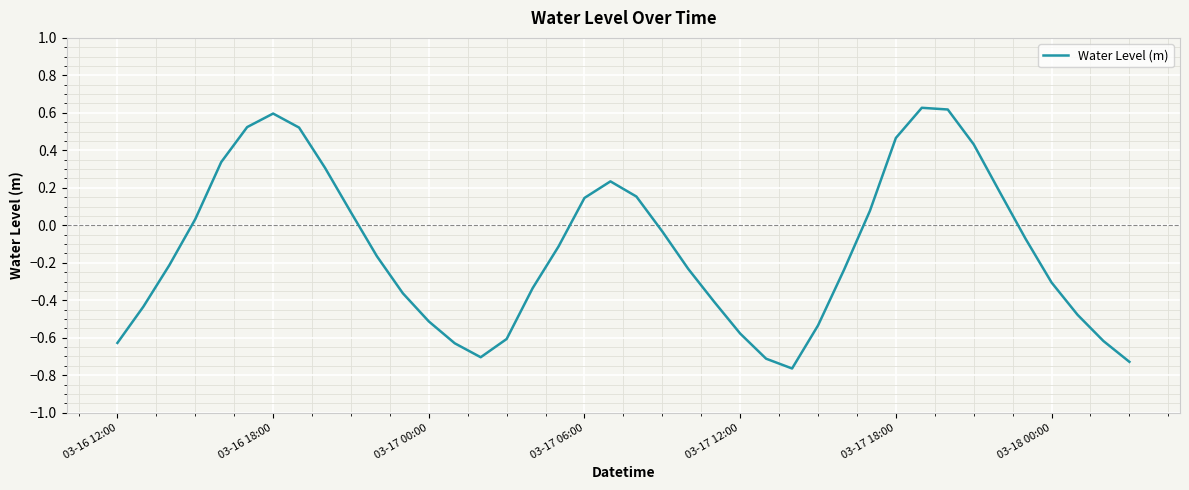

What is the difference between the maximum and minimum values?

1.4